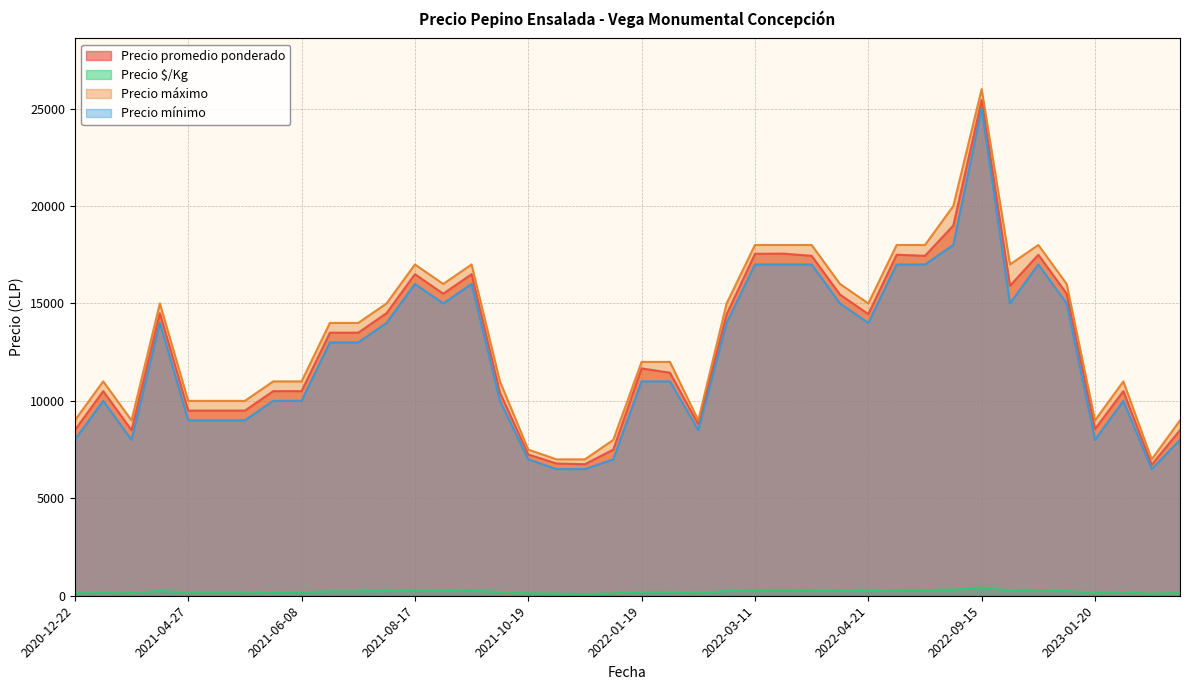

At which category does the chart reach its peak across all series?

2022-09-15